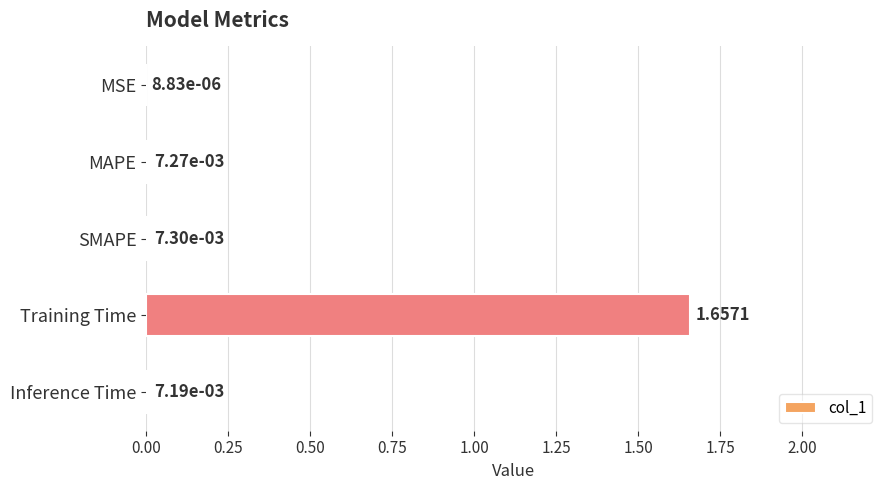

Which label corresponds to the largest value in the chart?

Training Time